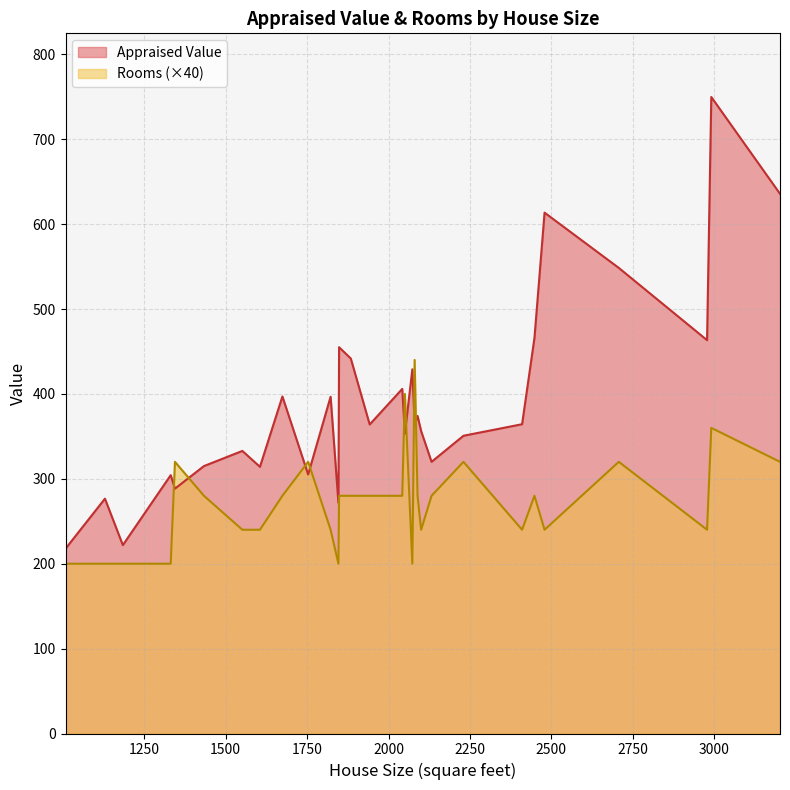

True or false: Rooms has more than 0 points higher than both neighbors.

True